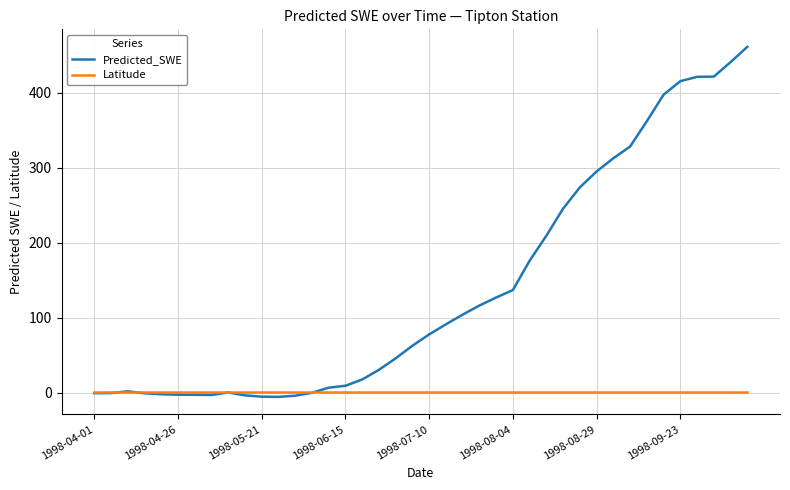

What are all the series names shown in the legend?

Predicted_SWE, Latitude